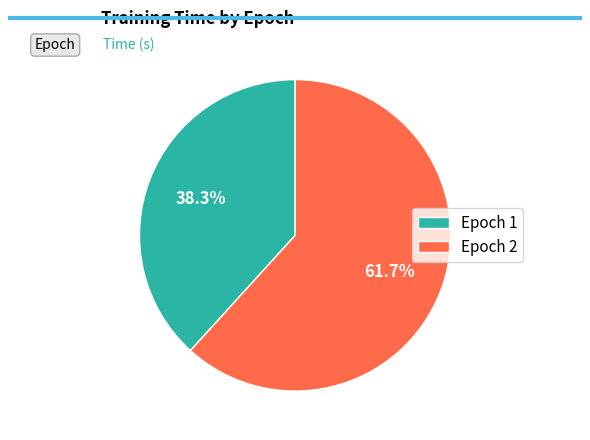

How many slices are in this pie chart?

2